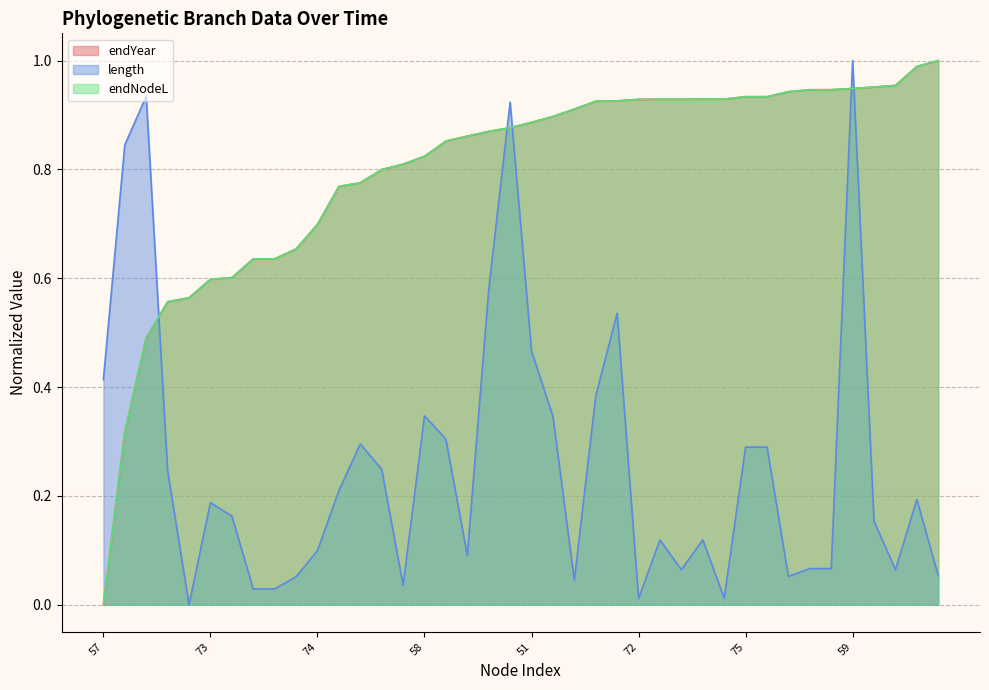

How many values in the length series exceed 0?

39